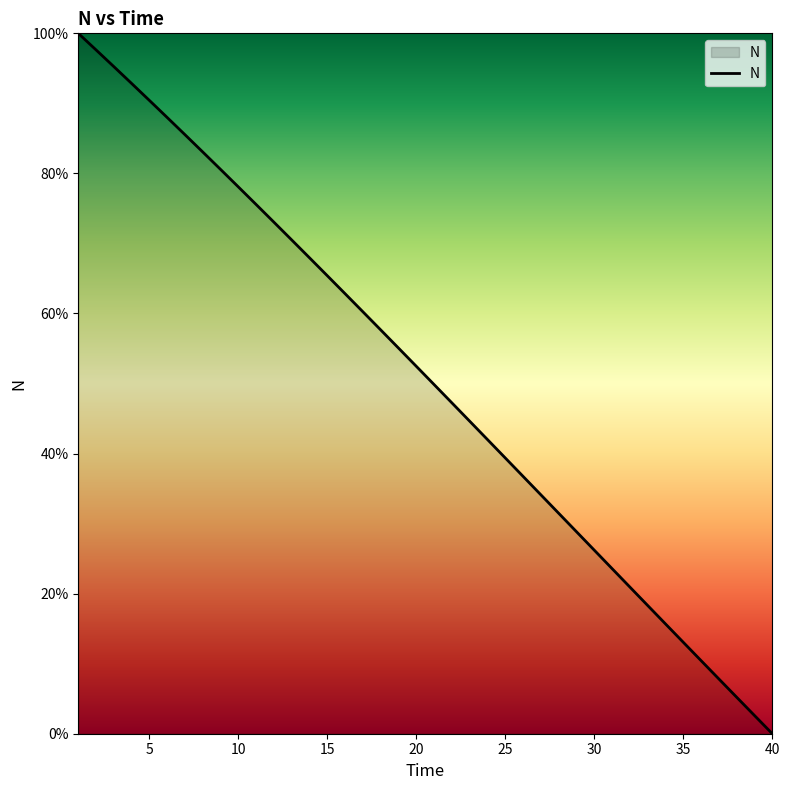

What is the greatest value displayed?

100.0